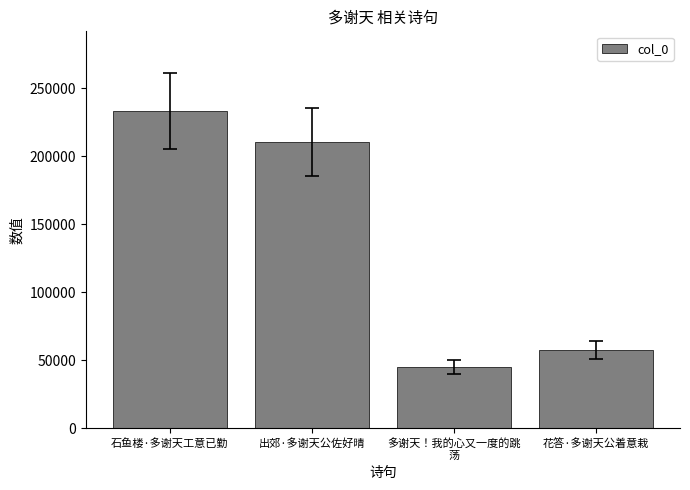

What is the maximum value shown in the chart?

233534